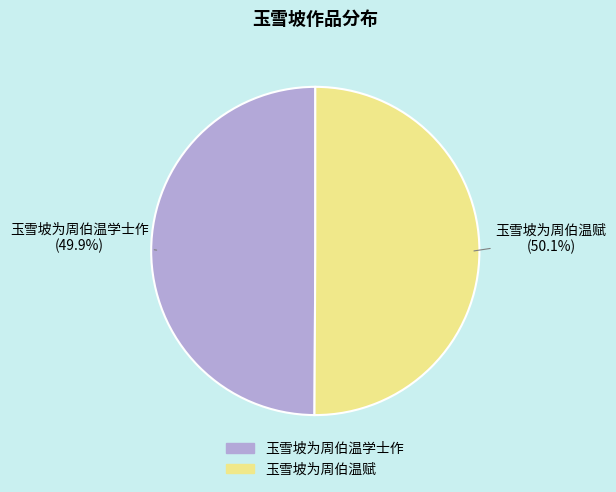

Does any single category account for the majority?

Yes